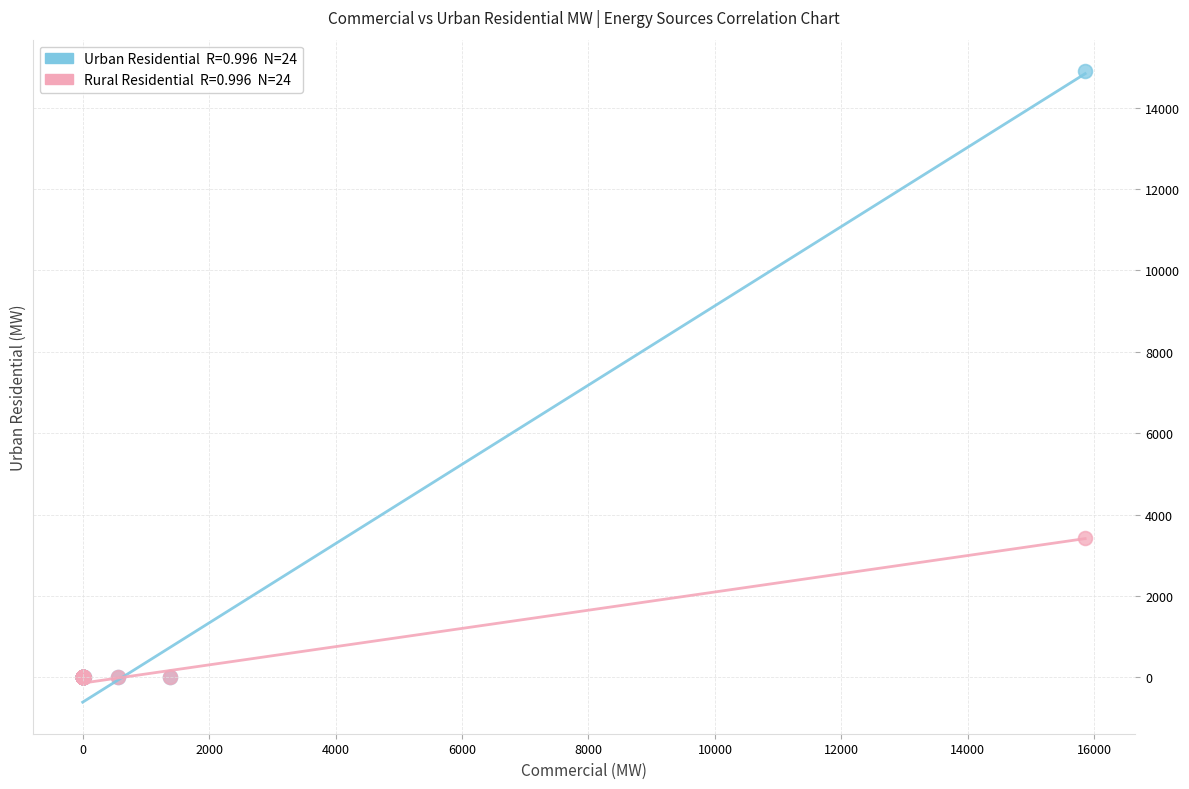

Across all series, what Y value is closest to 7447?

3424.0